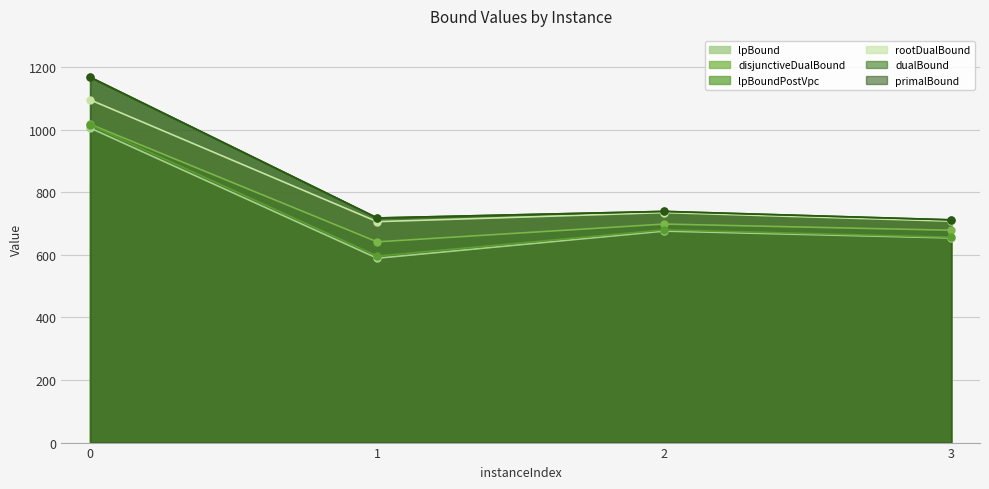

What is the sum of all lpBoundPostVpc values?

2947.7